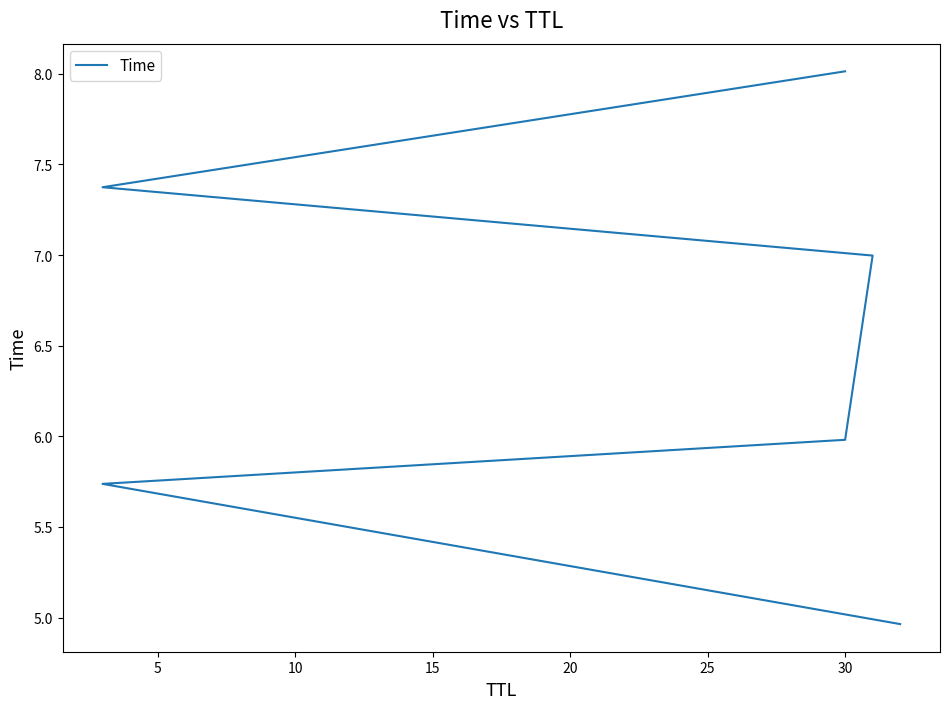

What is the value of the 5th point from the left?

7.4